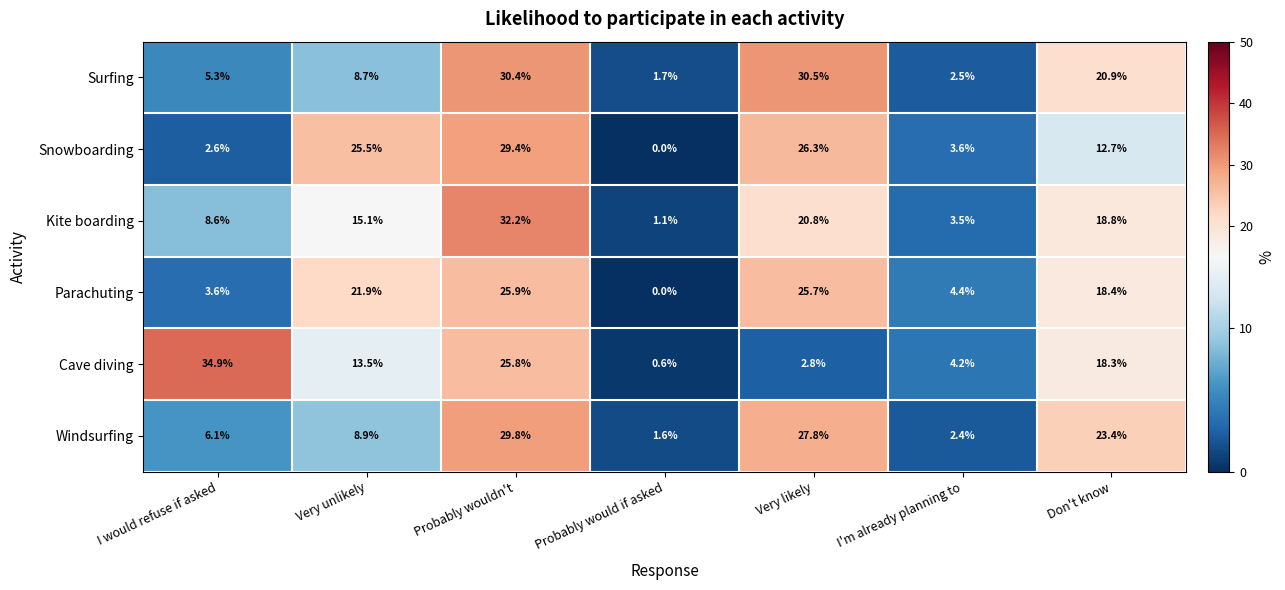

At which label does Windsurfing first exceed 8?

Very unlikely